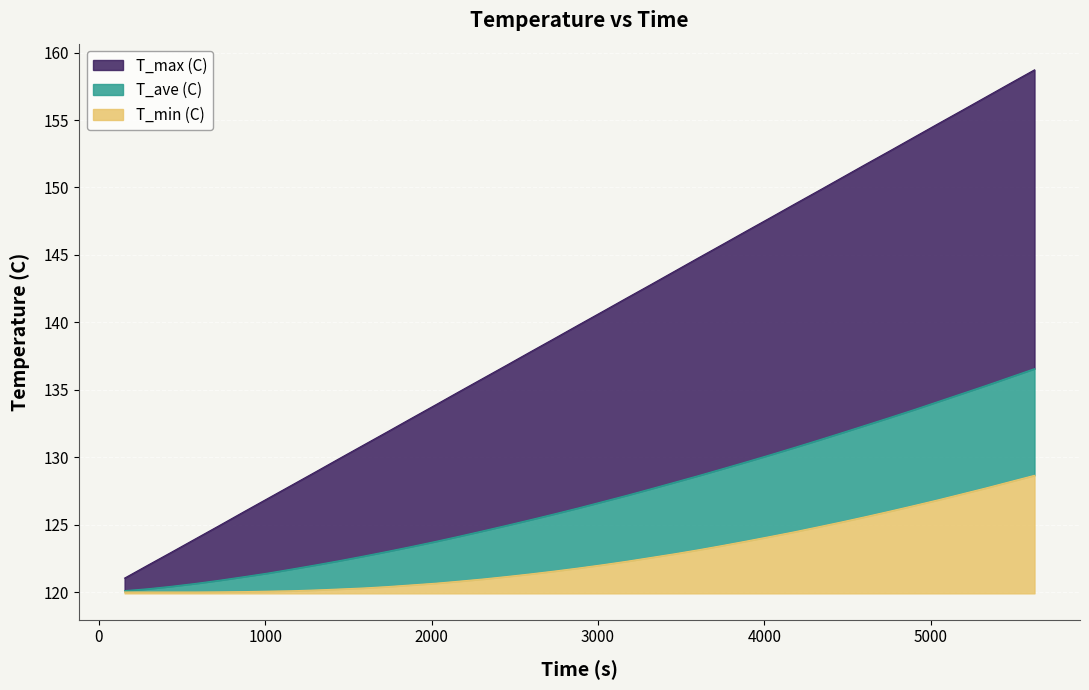

How many categories are shown in the chart?

39